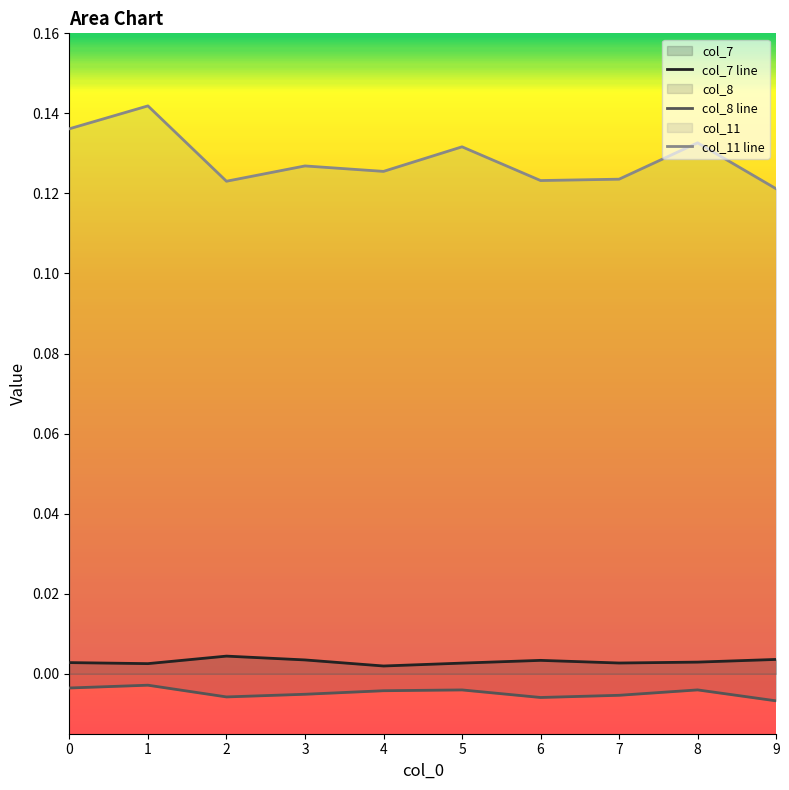

What is the maximum value shown in the chart?

0.1